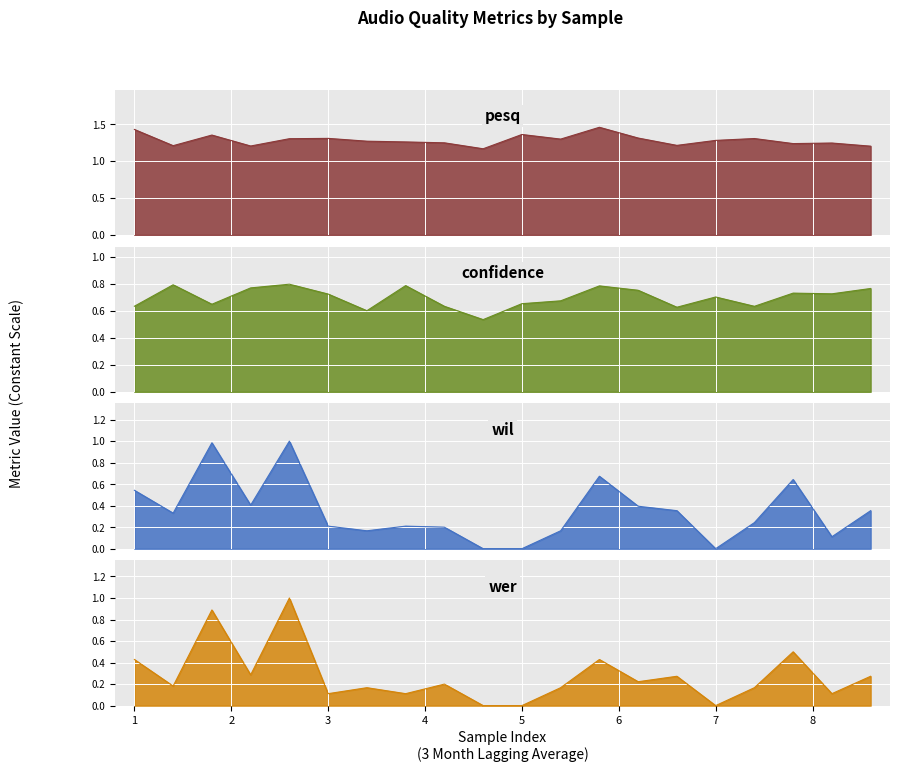

In wil, how many points are lower than both neighbors (excluding endpoints)?

5